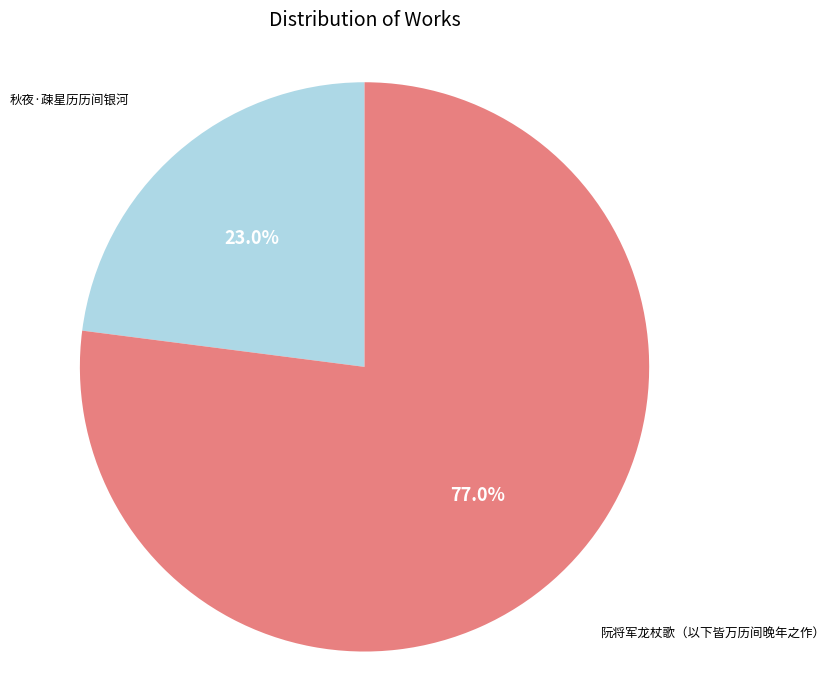

Approximately how many times larger is the value at 秋夜·疎星历历间银河 compared to 阮将军龙杖歌（以下皆万历间晚年之作）?

0.3